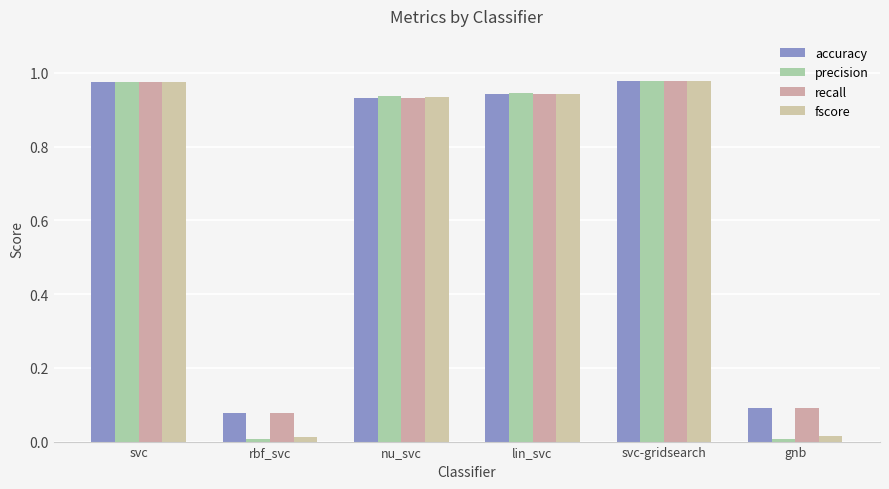

The precision series shows 0.0 at gnb. True or false?

True